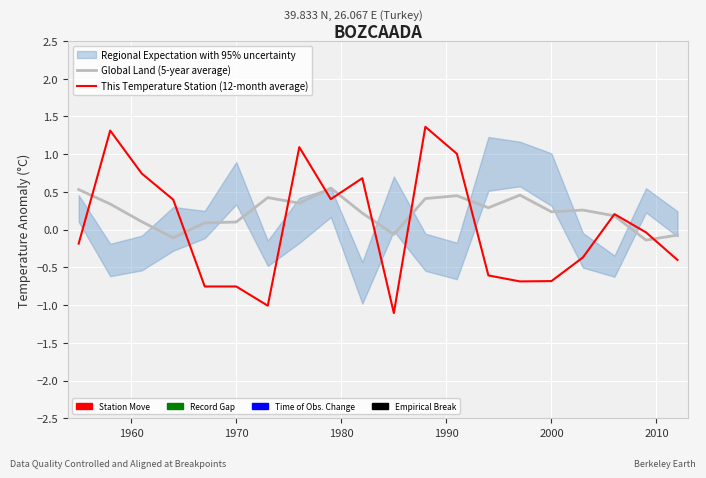

What is the lowest value of the This Temperature Station (12-month average) series?

-1.1